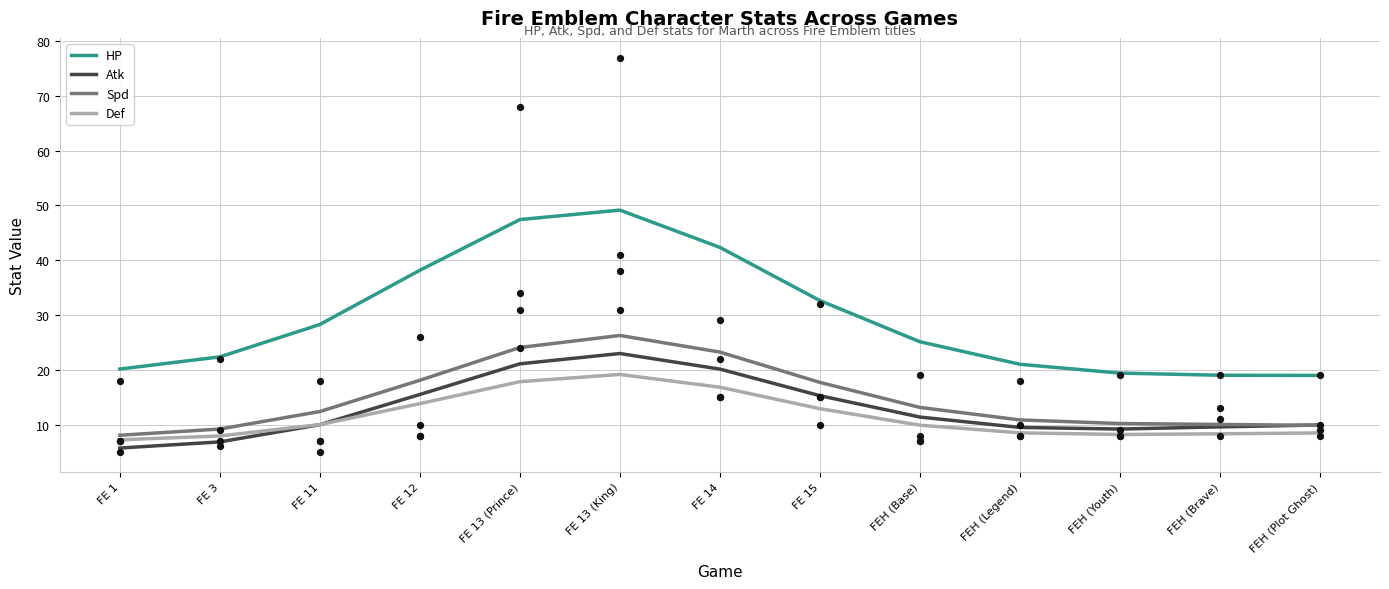

What are all the series names shown in the legend?

HP, Atk, Spd, Def